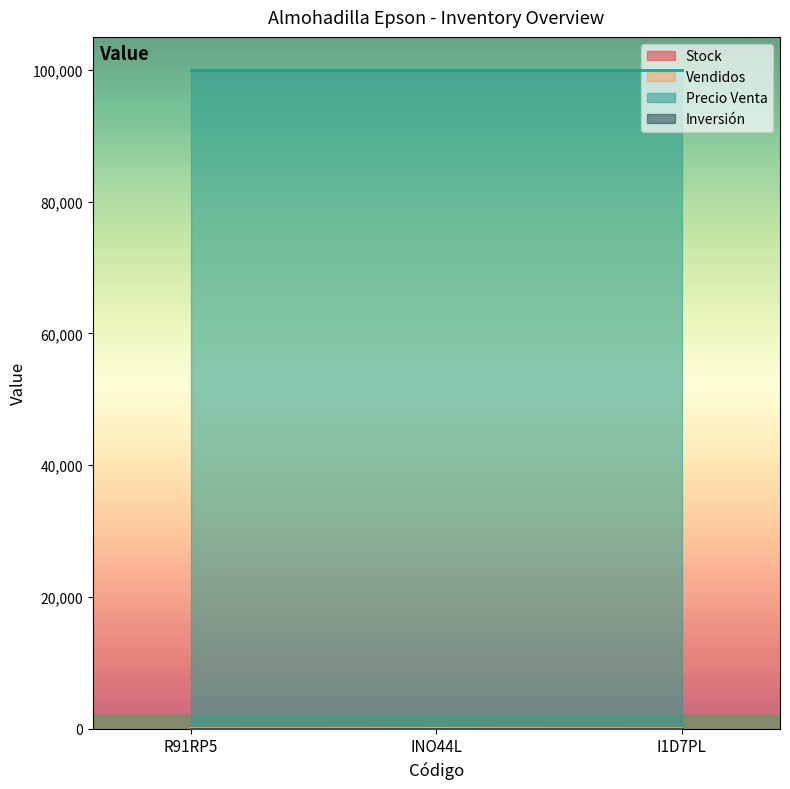

Which series has the largest total across all categories?

Precio Venta